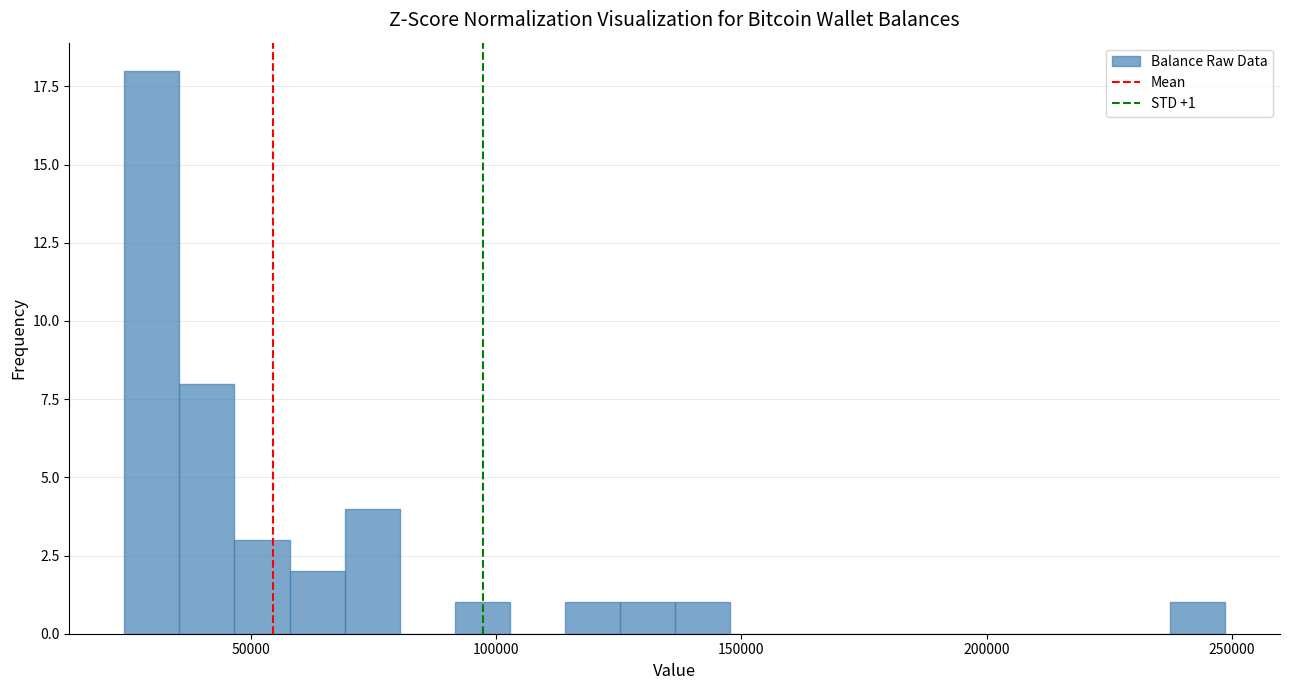

Around what value on the x-axis is the tallest bar? Give the approximate position of its centre, as read against the axis.

30000